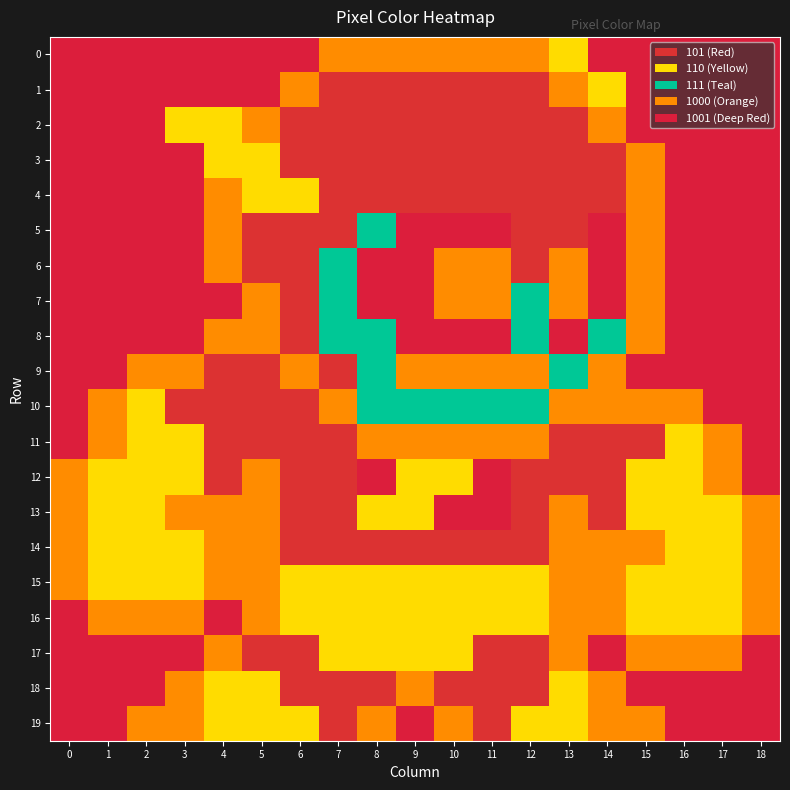

What is the maximum value for r7?

1001